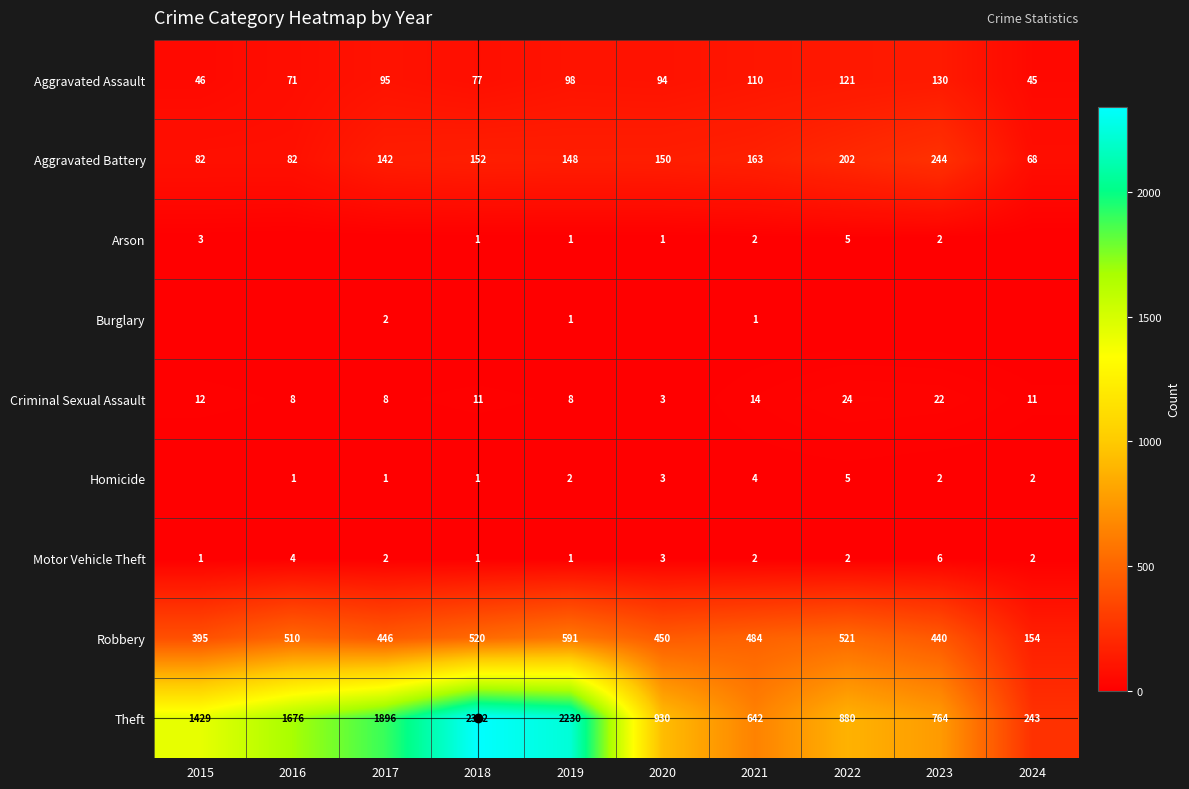

The Homicide series shows 1 at 2024. True or false?

False